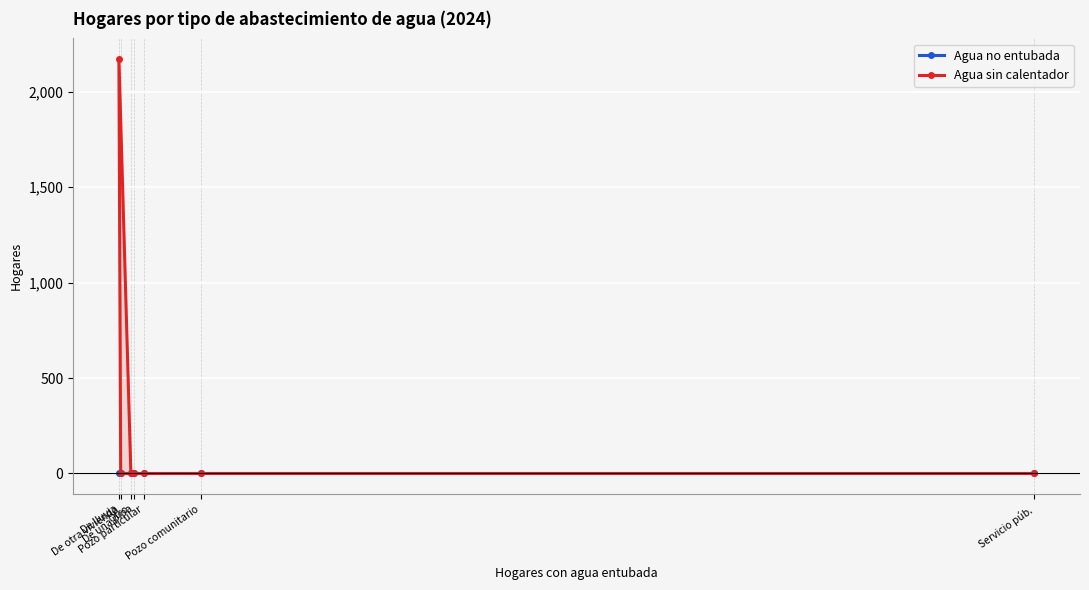

At which label is Agua sin calentador closest to 1085?

Servicio púb.